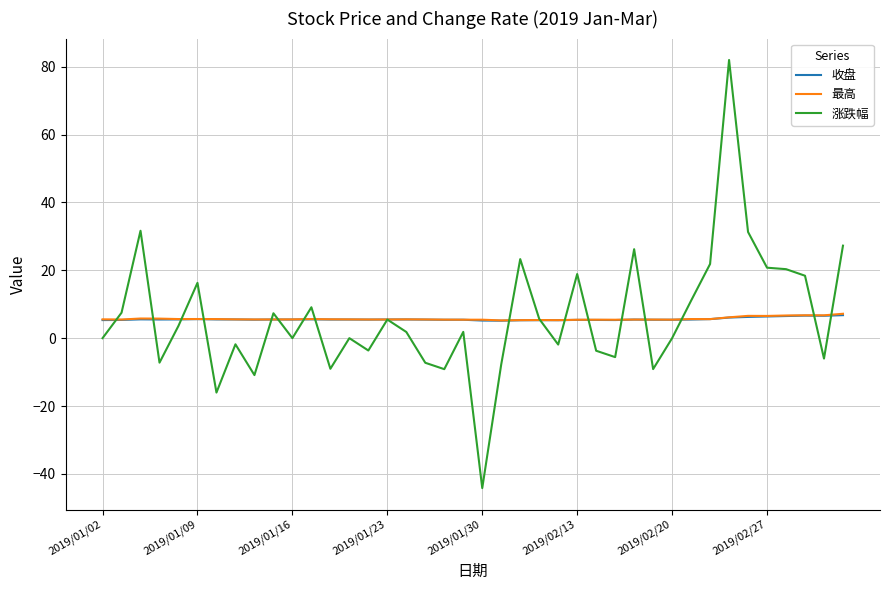

What is the minimum value shown in the chart?

-44.2